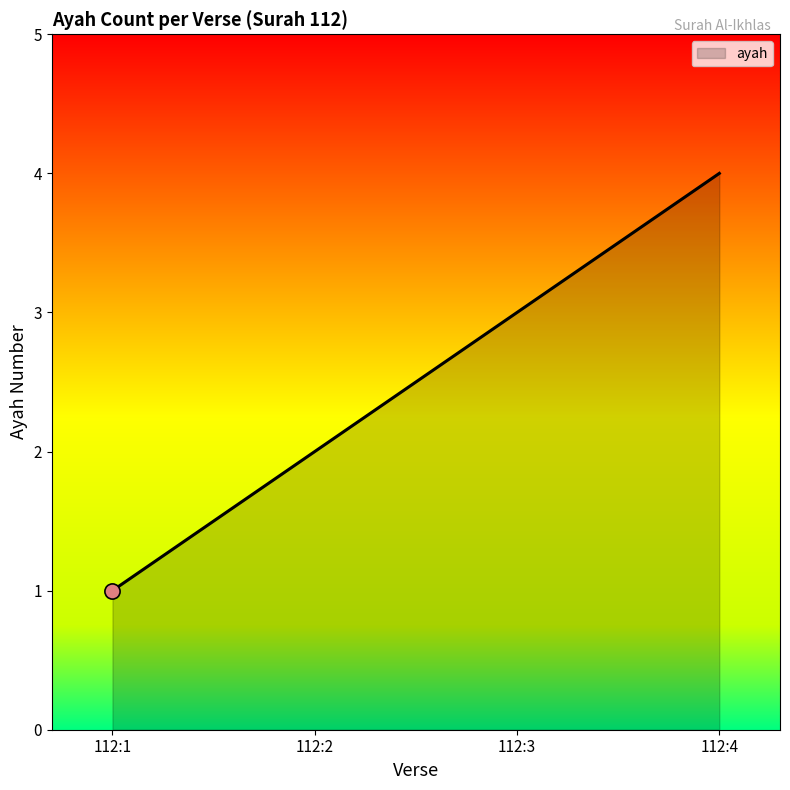

Approximately how many times larger is the value at 112:2 compared to 112:4?

0.5